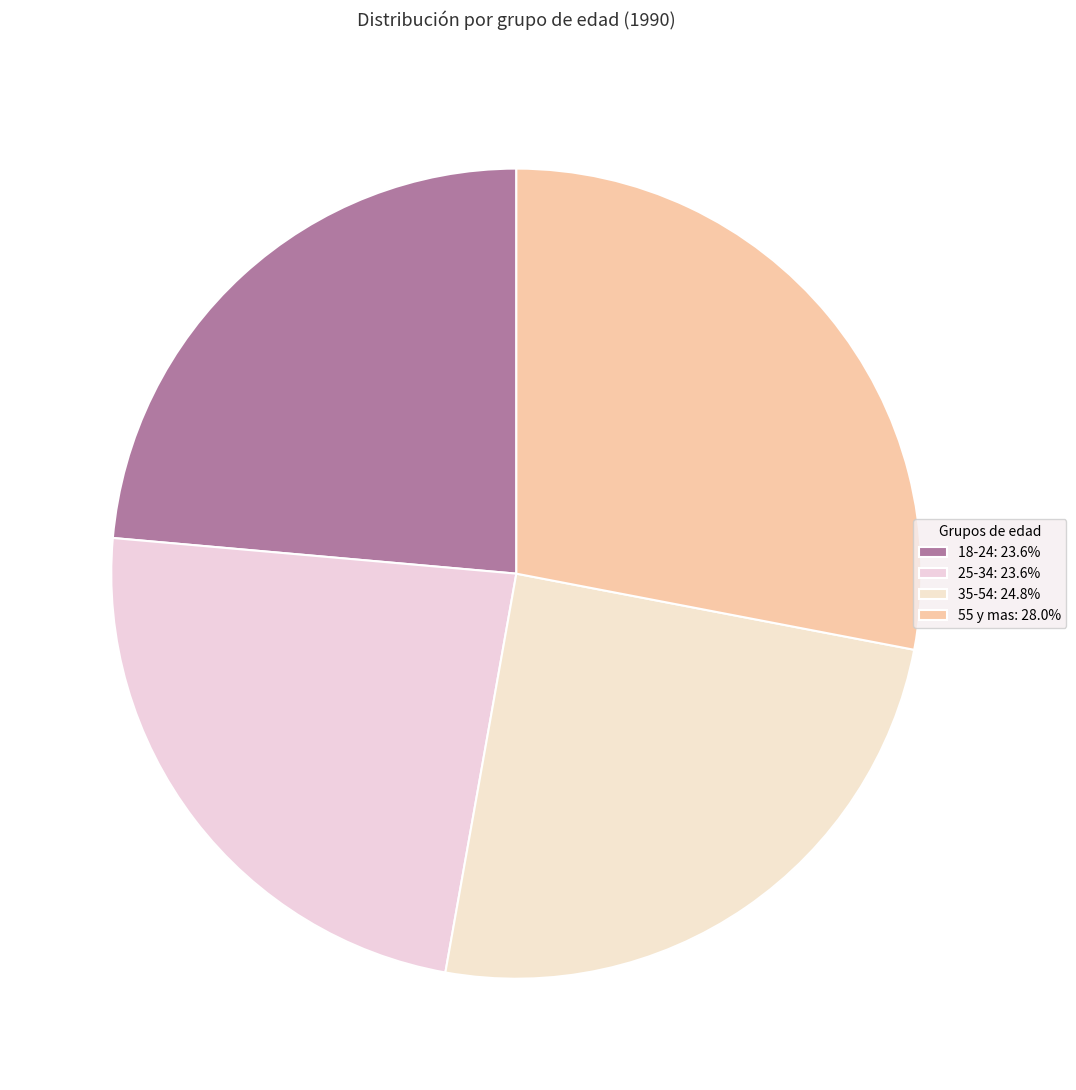

How many segments does this pie chart have?

4